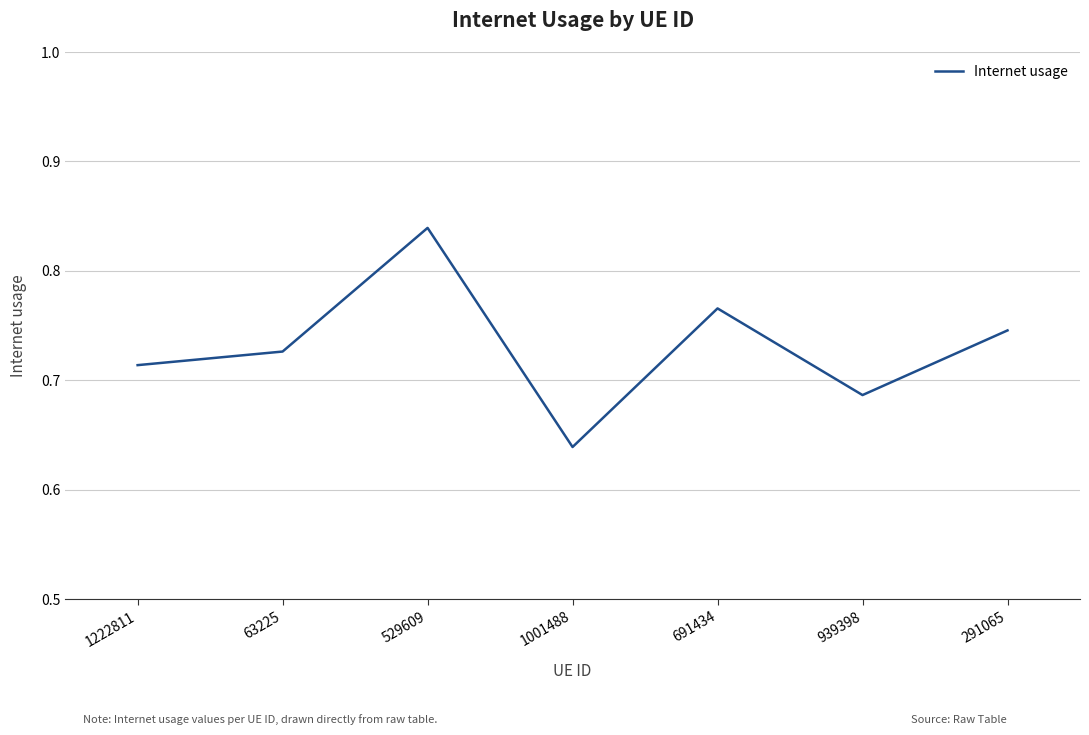

How many values are between 0 and 1?

7